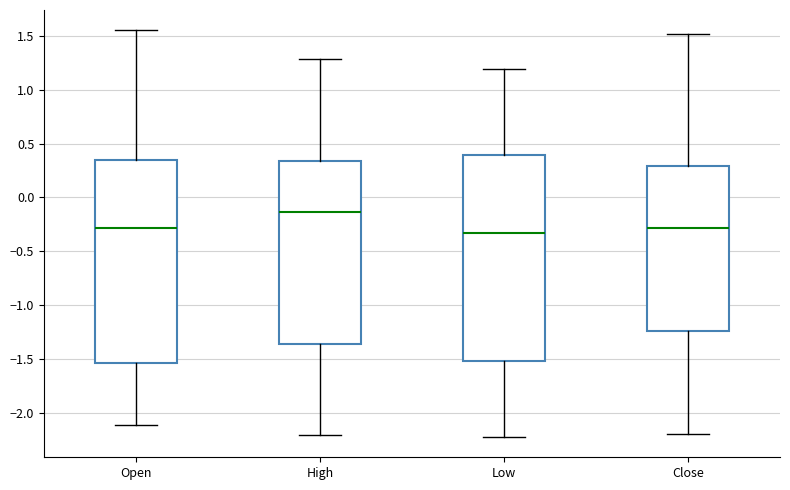

Reading left to right, transcribe this box plot: for each box, give where its median line is, the range the box spans, and where its two whiskers end, as read against the y-axis. The values are not printed on the chart, so give them approximately, as read against the axis.

Open: median -0.30, box -1.55 to 0.35, whiskers -2.10 to 1.55
High: median -0.15, box -1.35 to 0.35, whiskers -2.20 to 1.30
Low: median -0.35, box -1.50 to 0.40, whiskers -2.25 to 1.20
Close: median -0.30, box -1.25 to 0.30, whiskers -2.20 to 1.50